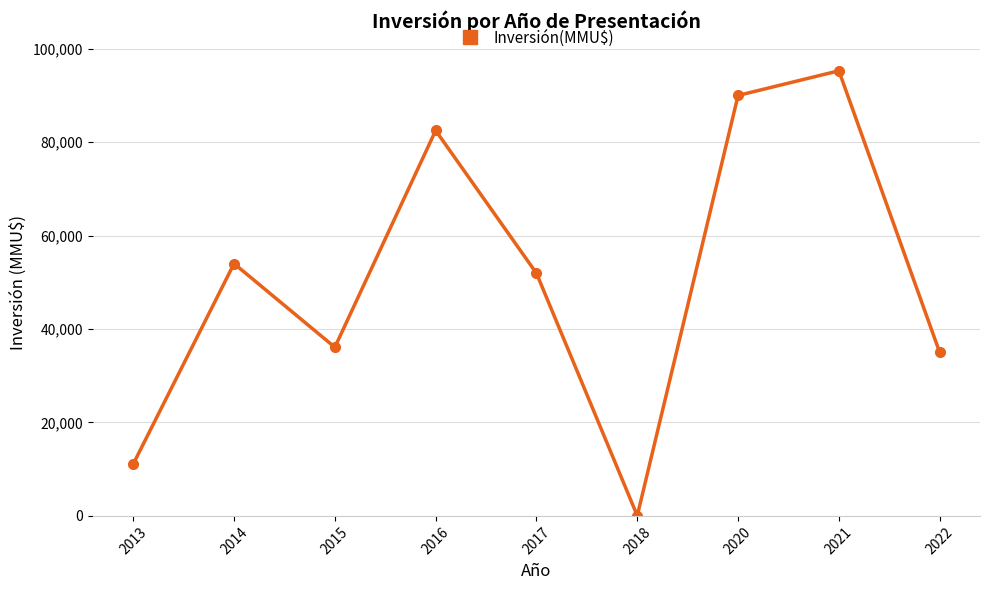

The value at 2015 is 36100. True or false?

True